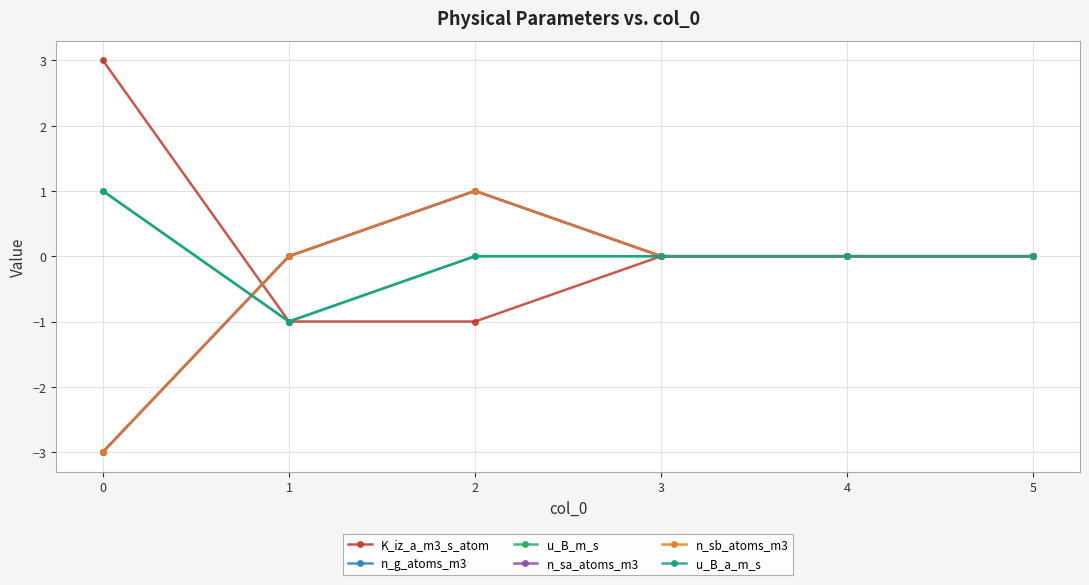

Is this an area chart (filled region under the line)?

No